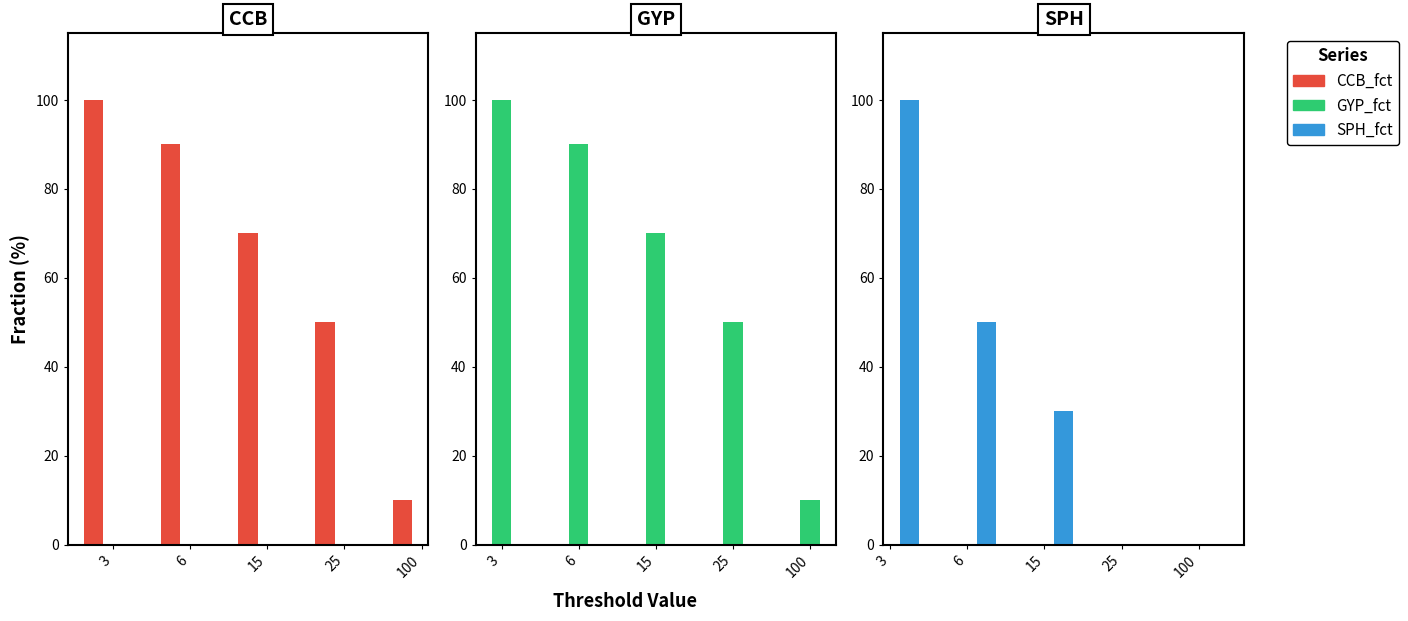

Between 25 and 100, which series saw the biggest shift?

CCB_fct